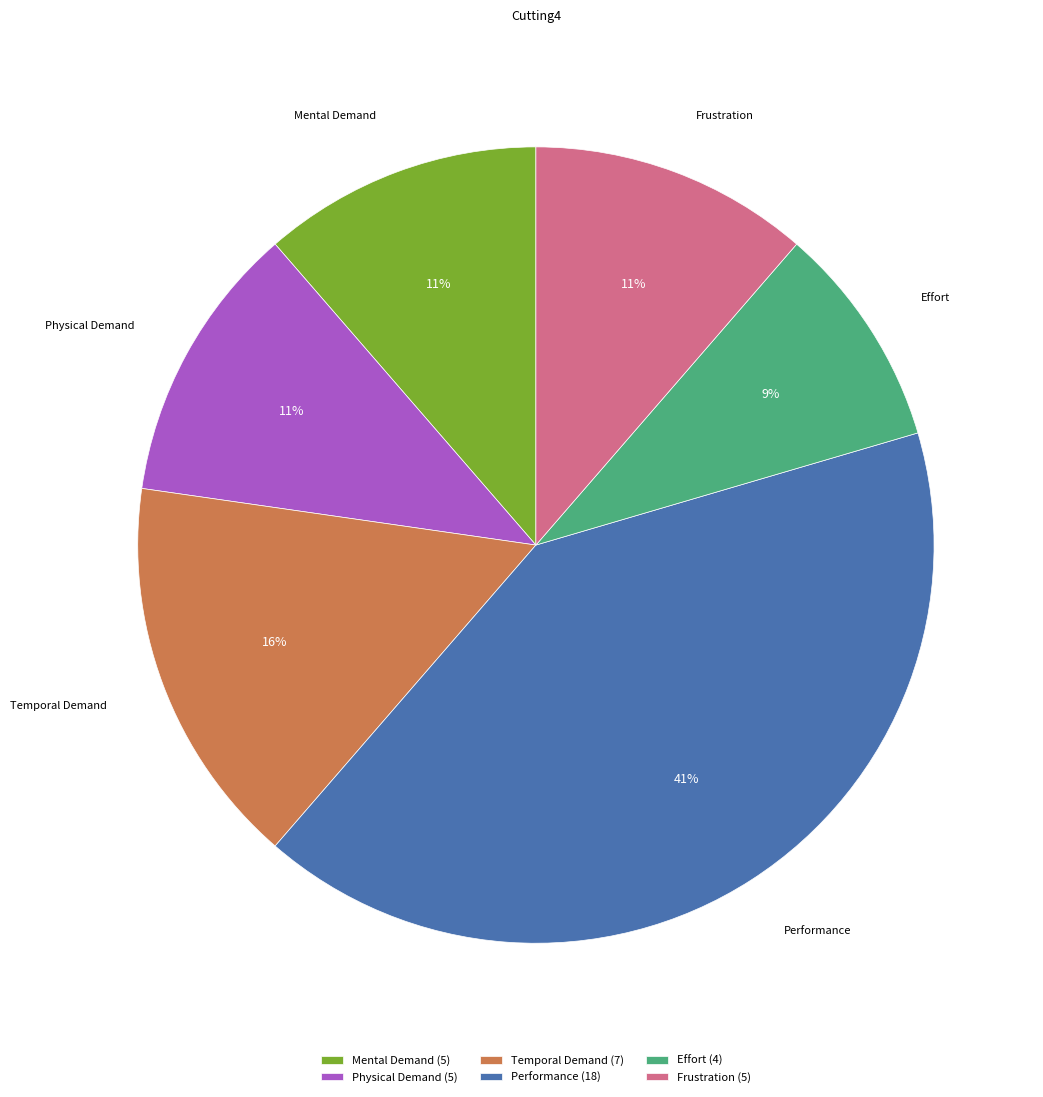

Does any single category account for the majority?

No